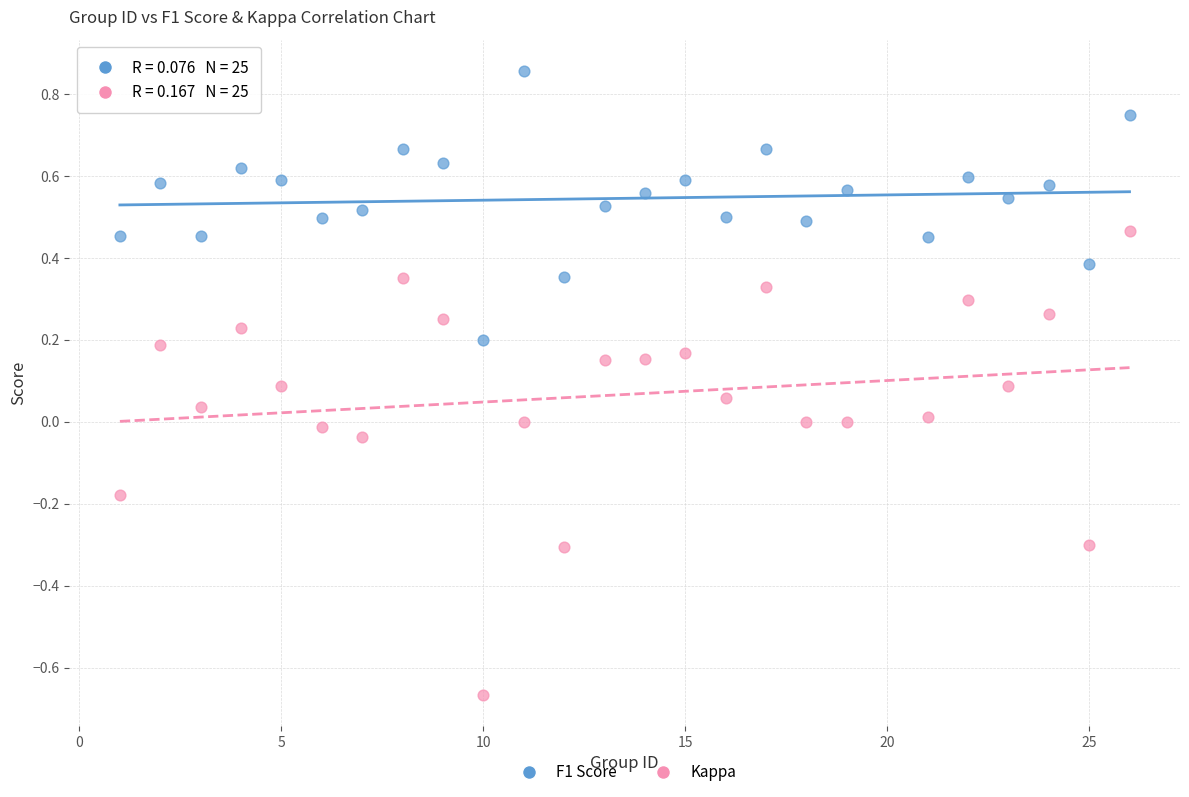

Which series contains the lowest Y value?

Kappa